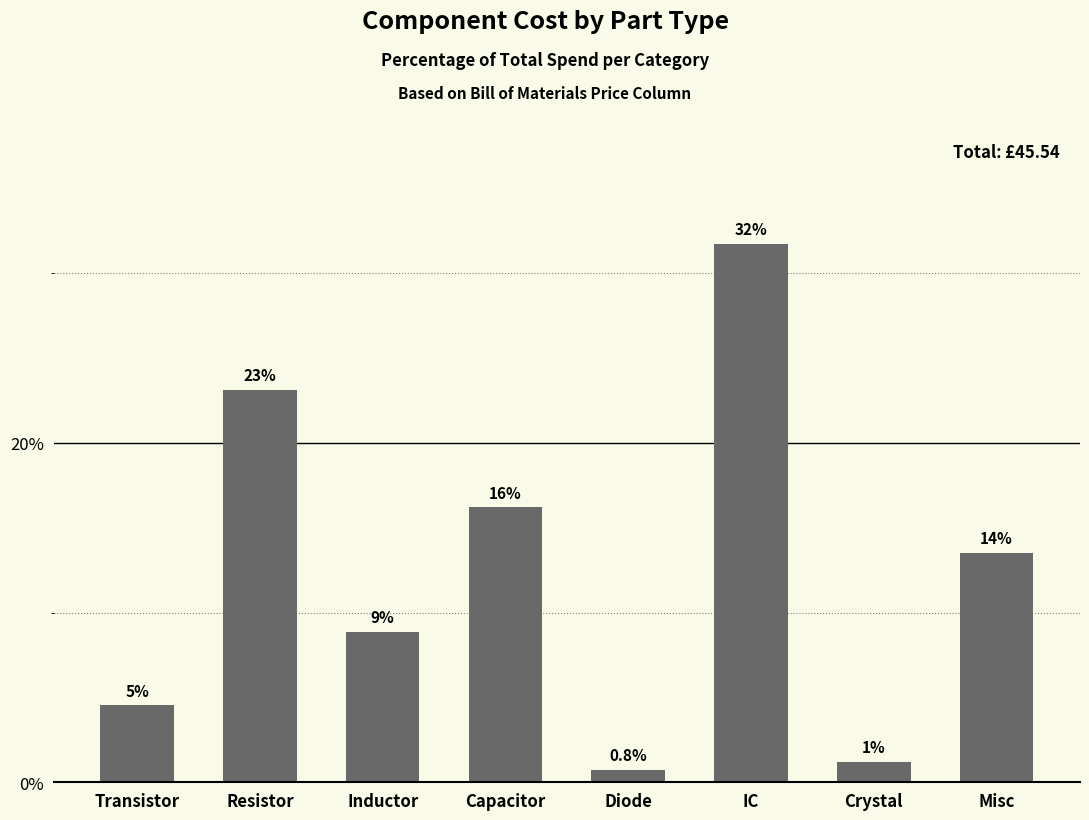

Does the chart contain any negative values?

No